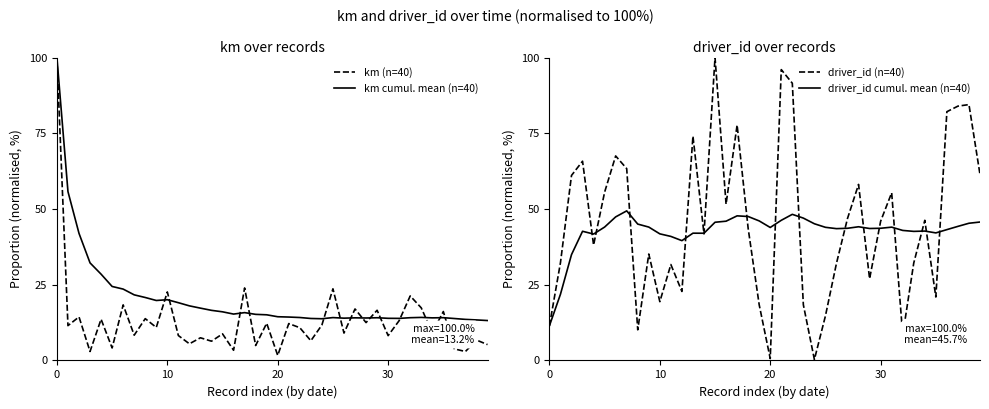

What is the sum of all km cumul. mean (n=40) values?

816.2